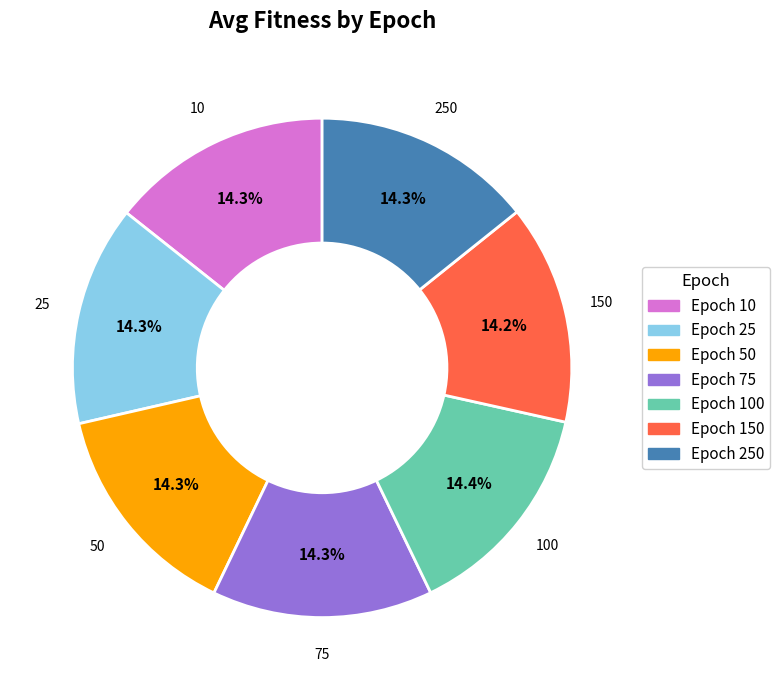

What percentage do Epoch 250 and Epoch 10 together represent?

28.6%